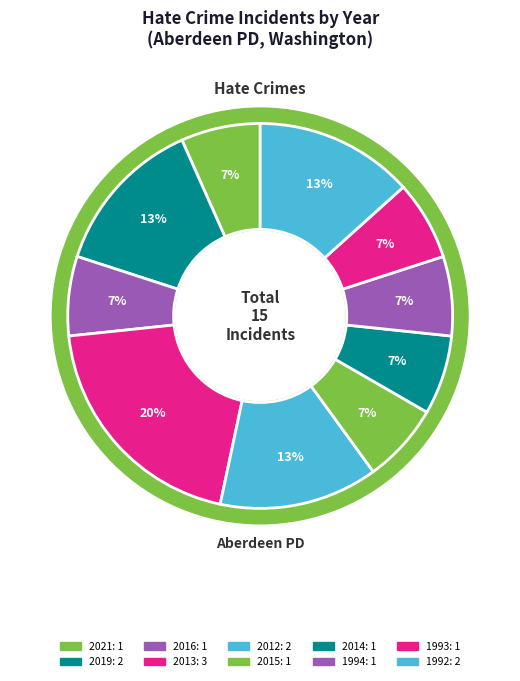

Do 2021 and 1994 together represent more than half of the pie?

No